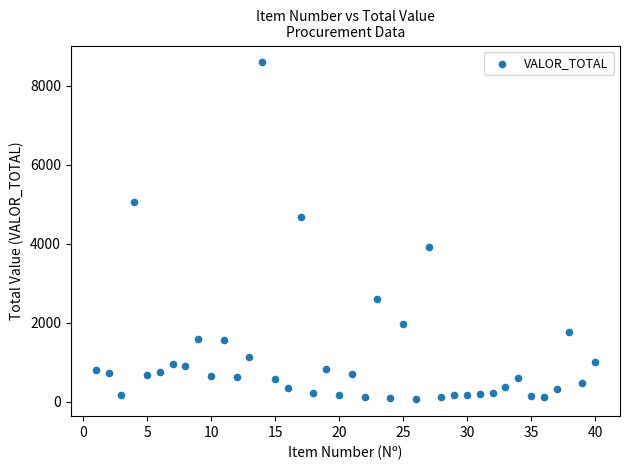

What is the range of X values (max minus min)?

39.0